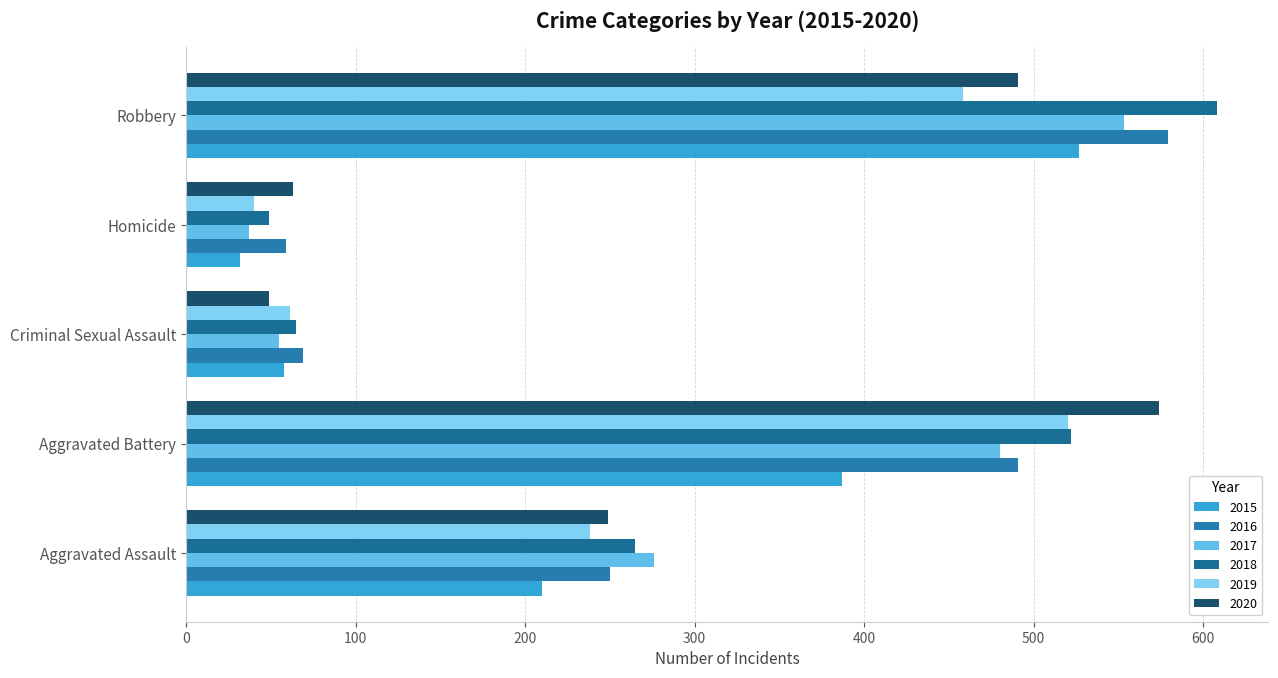

What is the difference between the 2015 values at Aggravated Battery and Criminal Sexual Assault?

329